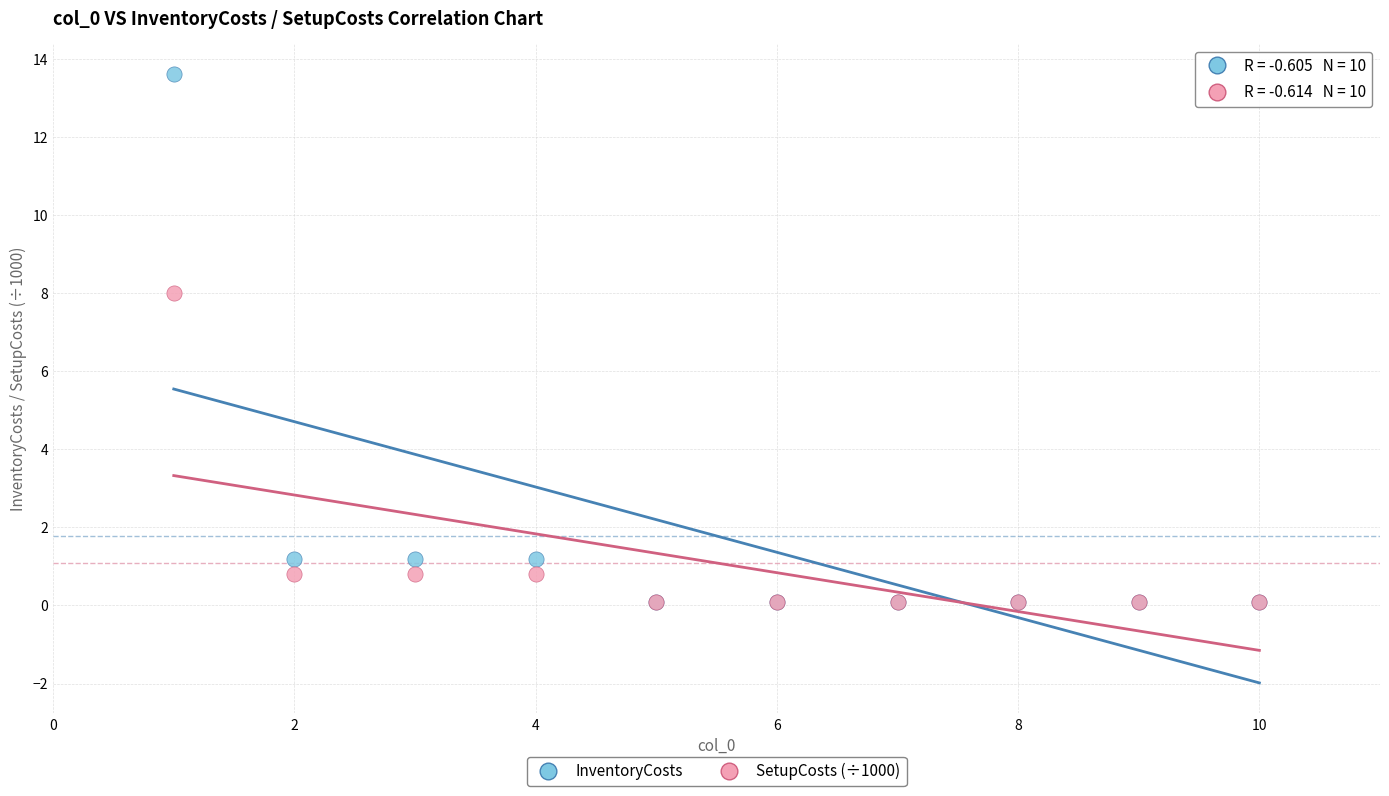

Across all series, what Y value is closest to 6?

8.0